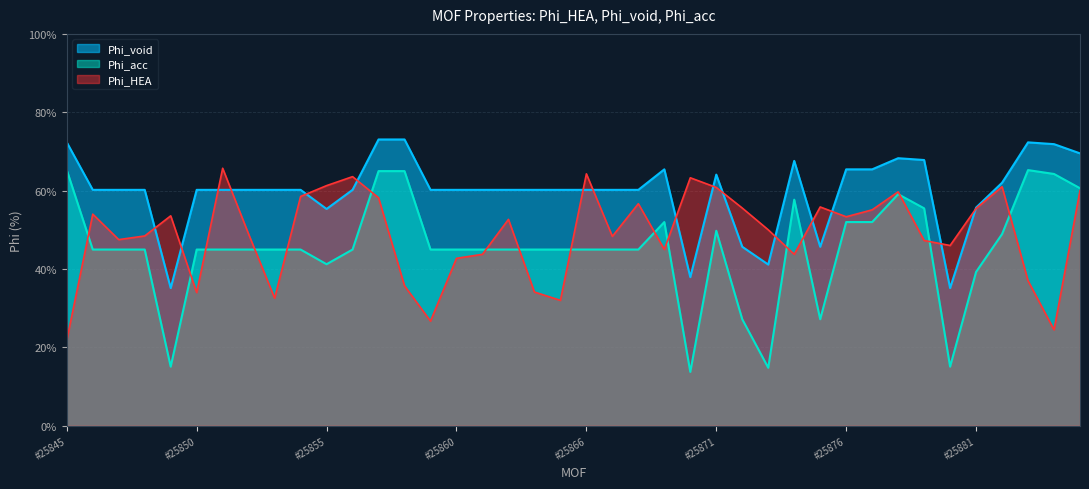

Between mof_unit_25859 and mof_unit_25878, which is larger?

mof_unit_25878